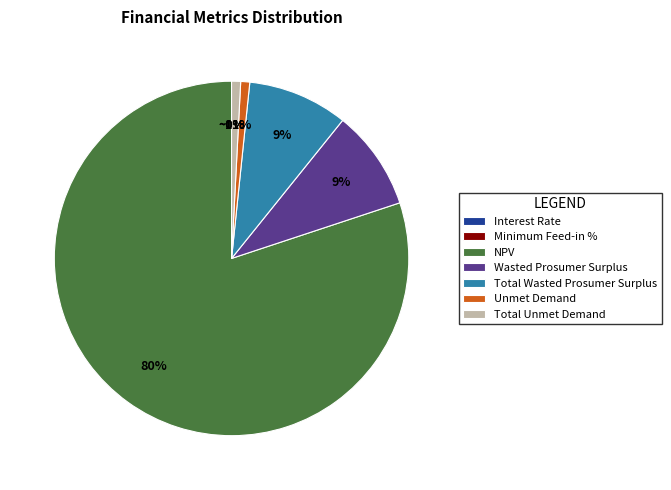

To the nearest percent, what portion does Unmet Demand represent?

1%